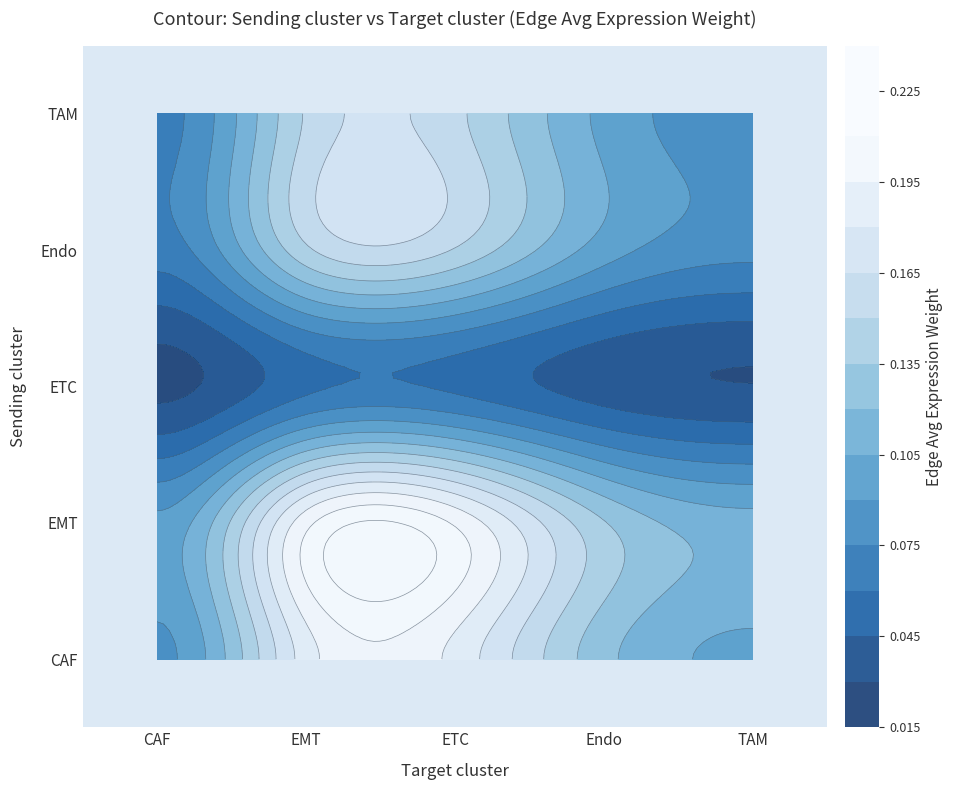

What is the difference between the maximum and minimum values in the Endo series?

0.1